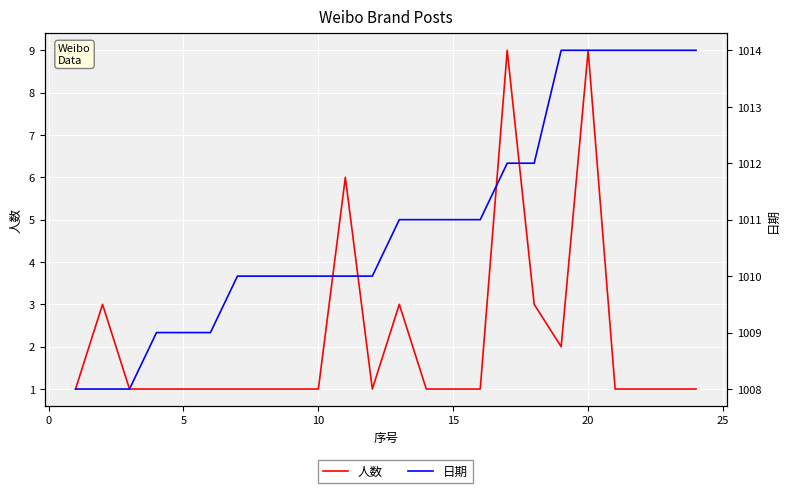

True or false: 日期 and 人数 intersect in this chart.

False